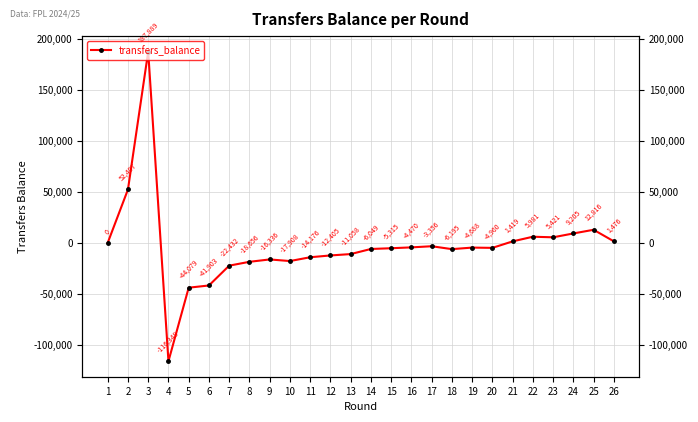

What is the value of the 4th point from the left?

-116348